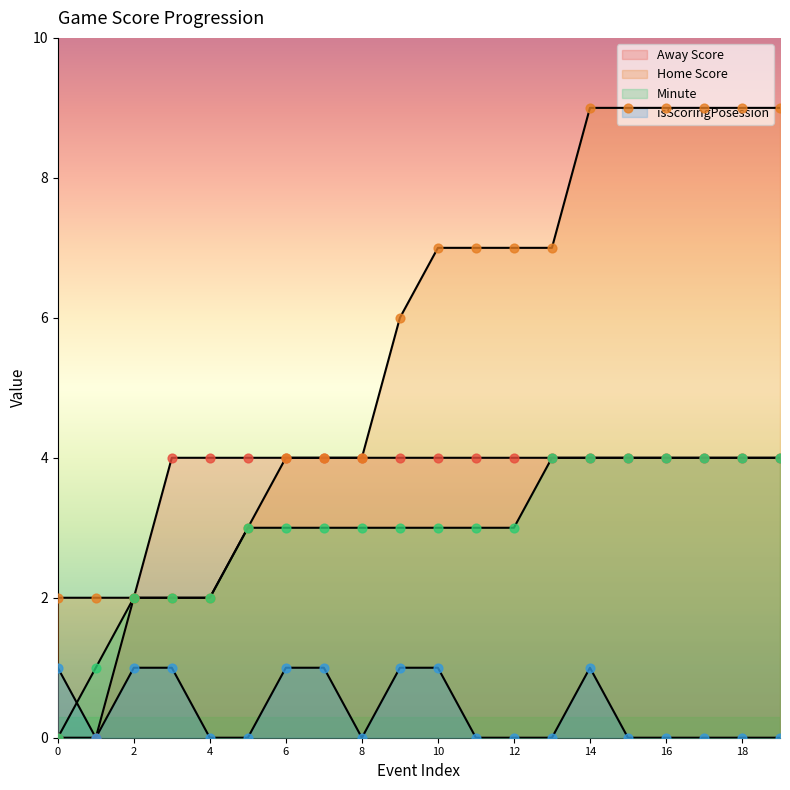

Which series reaches the minimum Y coordinate?

Away Score